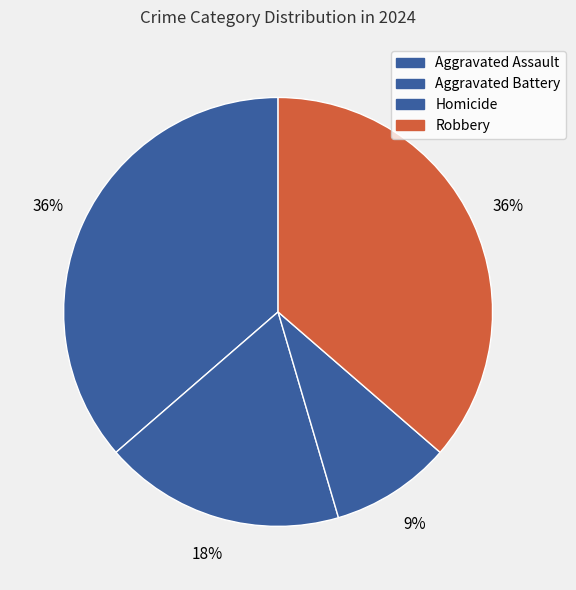

How much of the chart is everything except Homicide?

90.9%